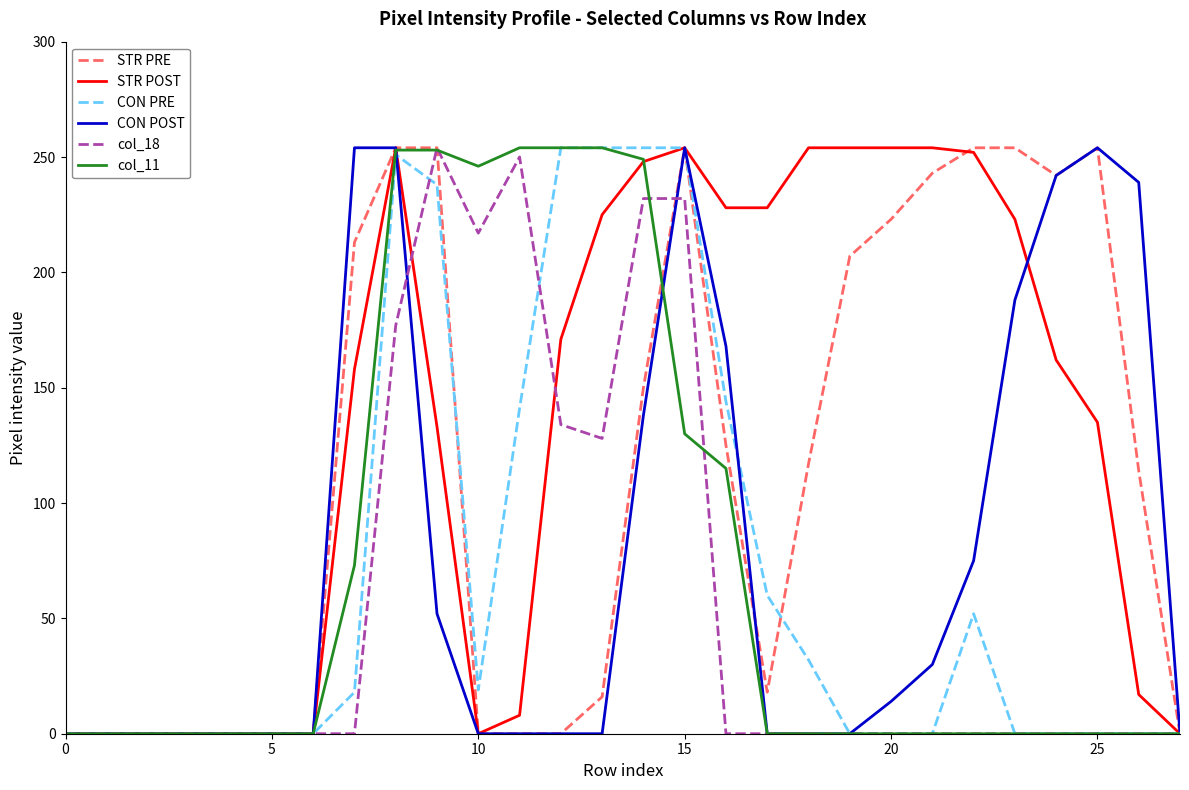

At how many categories does at least one series exceed 35?

20